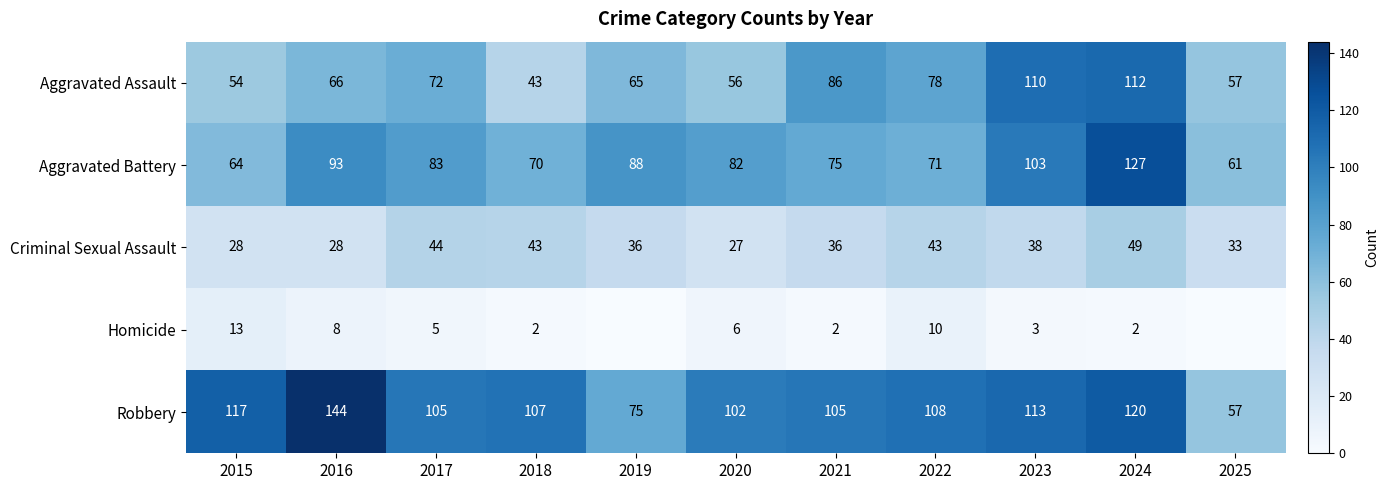

What is the difference between the maximum and minimum values in the Aggravated Battery series?

66